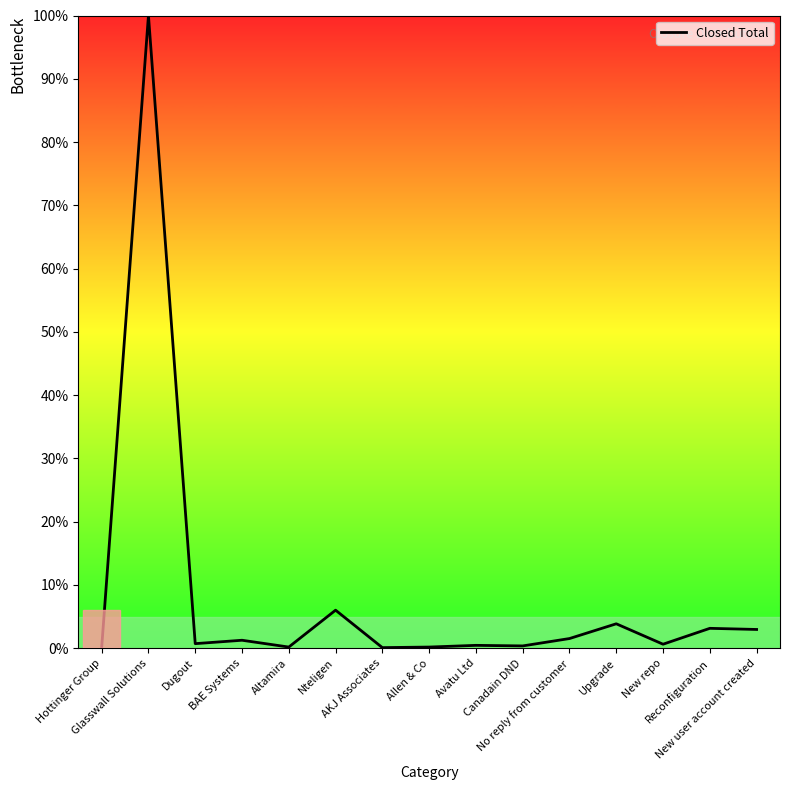

The value at Upgrade is 3.9. True or false?

True